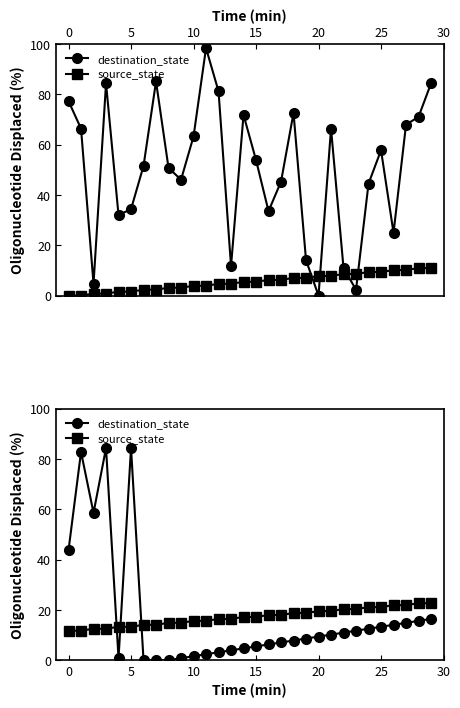

Read the source_state value at 20.

19.5